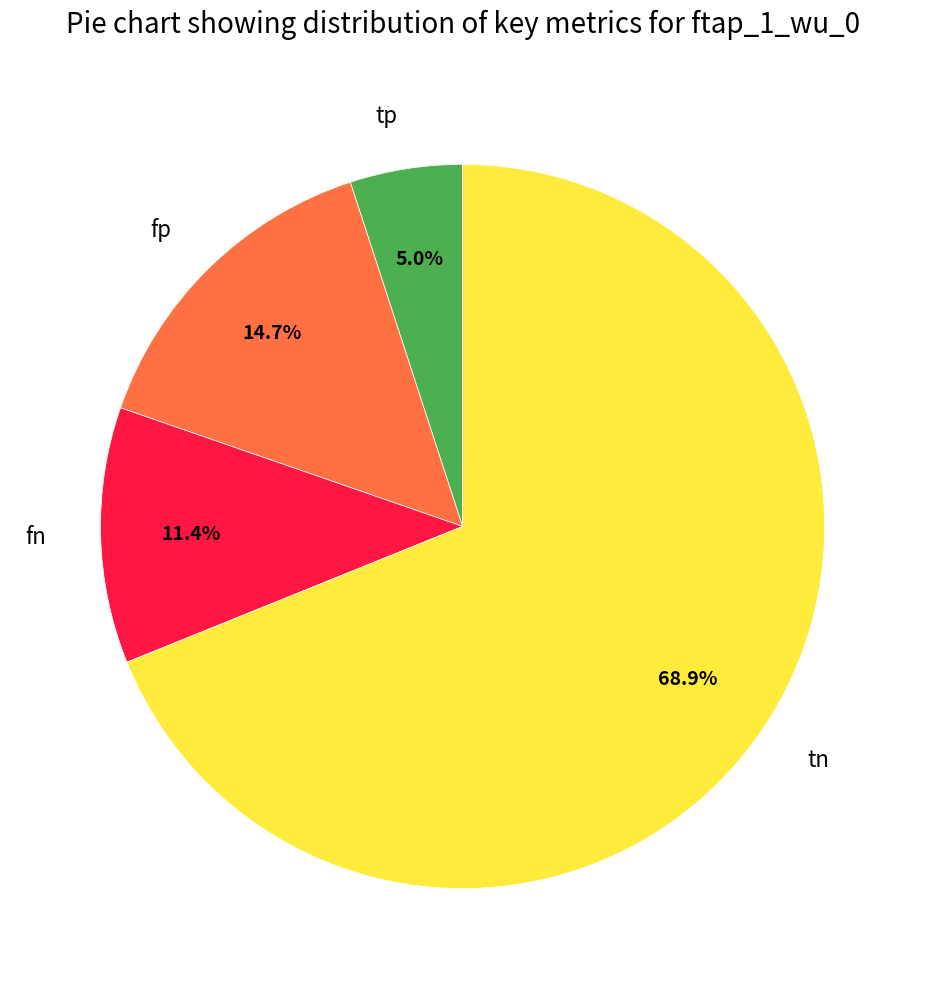

Is there any slice that represents more than half of the pie?

Yes